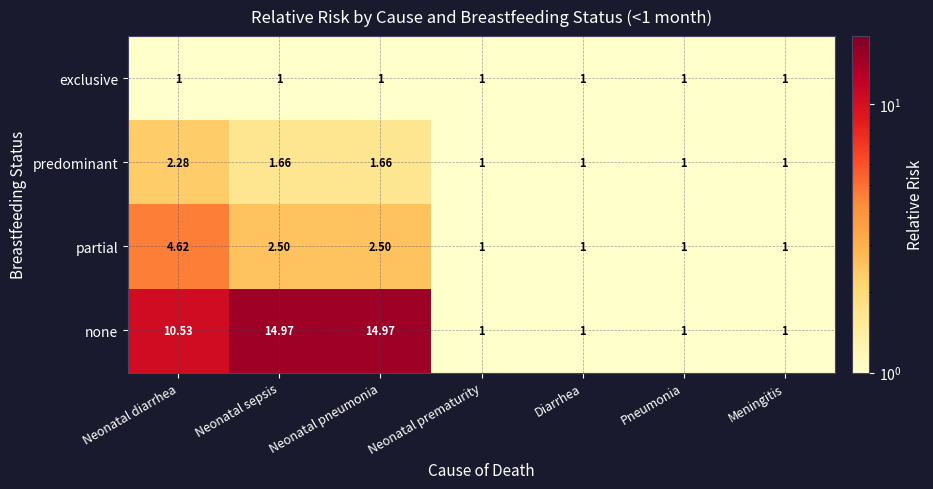

Rank the series at Neonatal pneumonia from highest to lowest value.

none, partial, predominant, exclusive